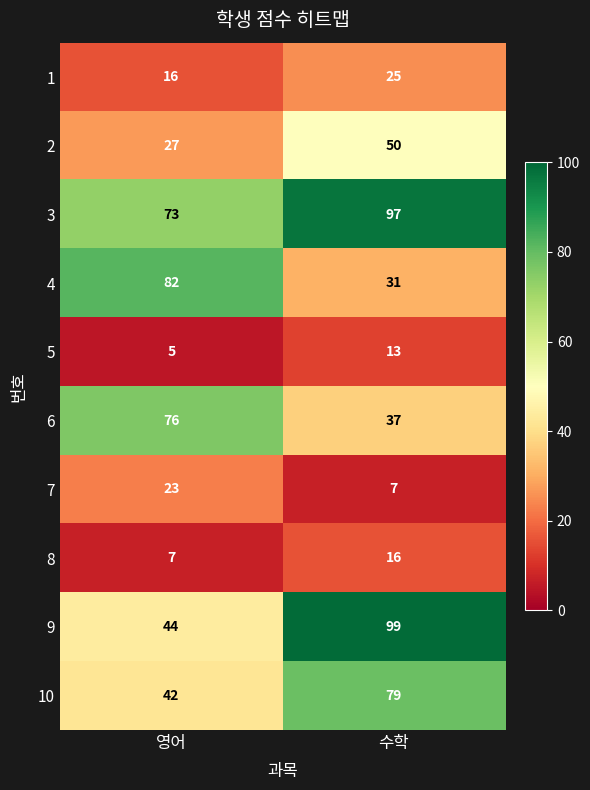

What is the spread (max minus min) of values at 영어?

77